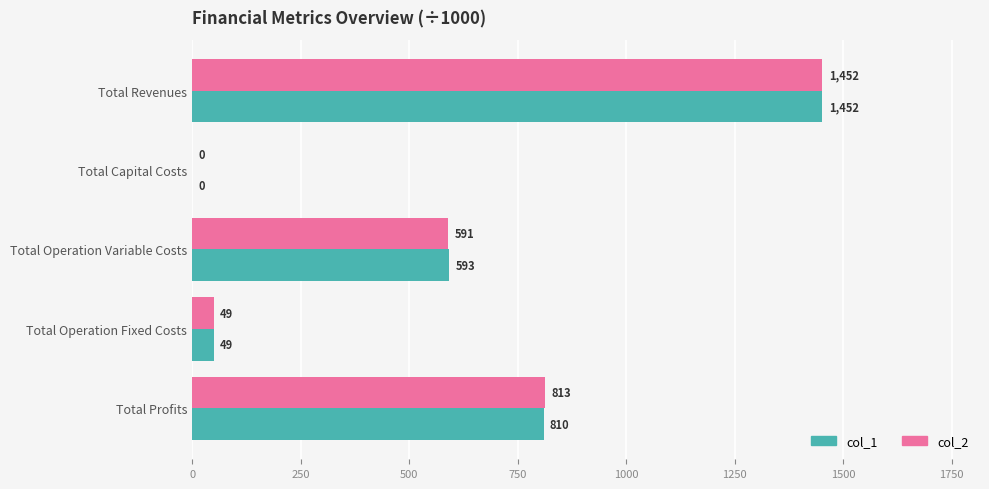

Is it true that col_2 equals 590.6 at Total Operation Variable Costs?

True